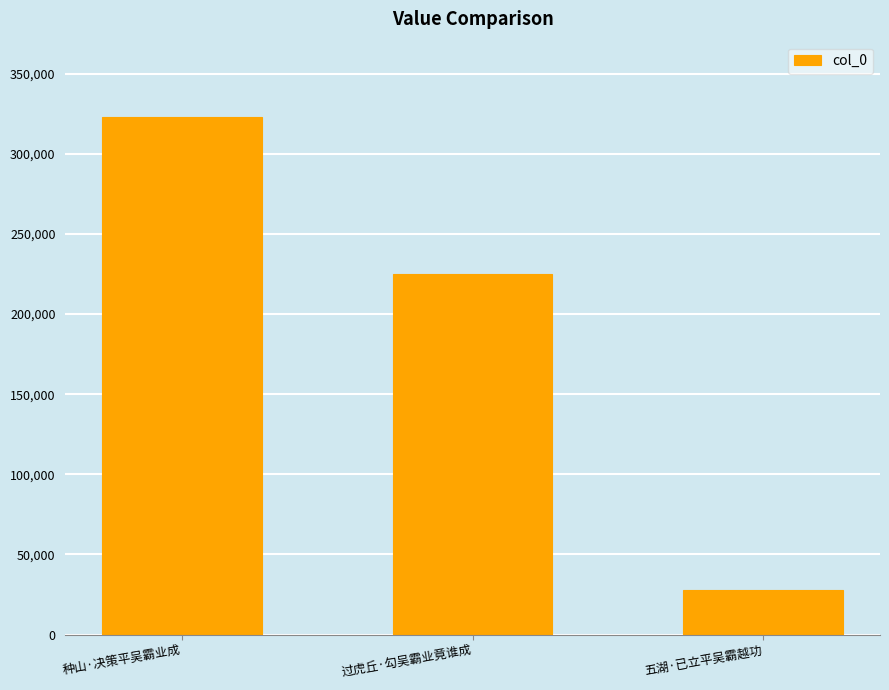

What is the average value?

191971